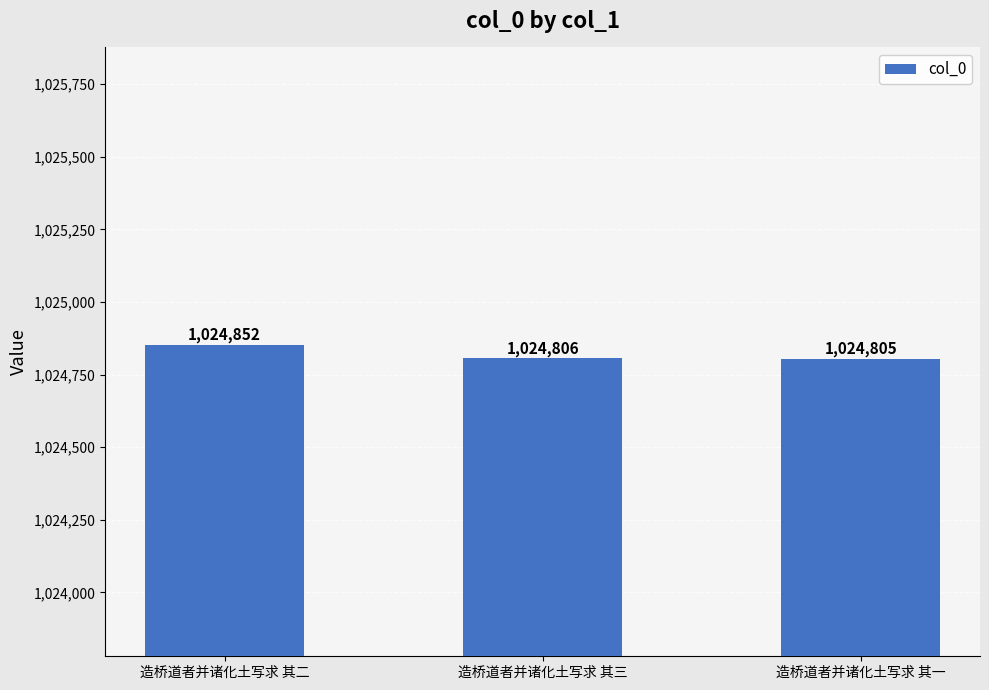

What is the value of the 1st bar from the left?

1024852